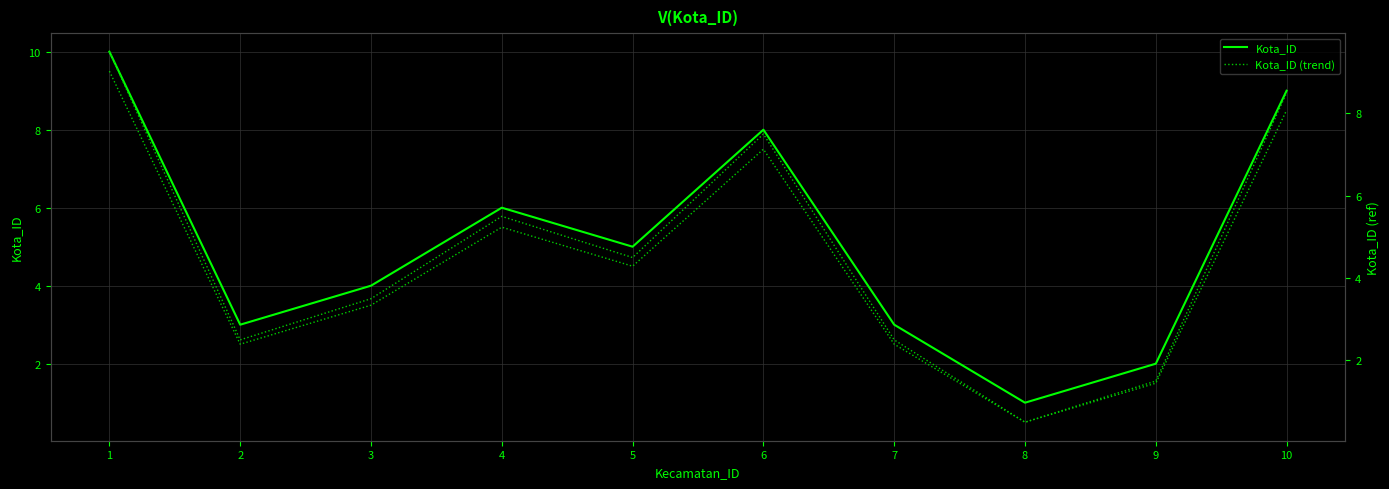

What is the value of the Kota_ID (trend) point at the 10th from the left?

8.5